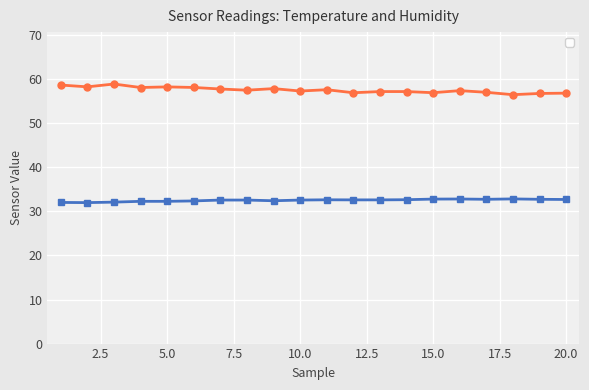

Which series changed the most between 3 and 8?

_sensHumid